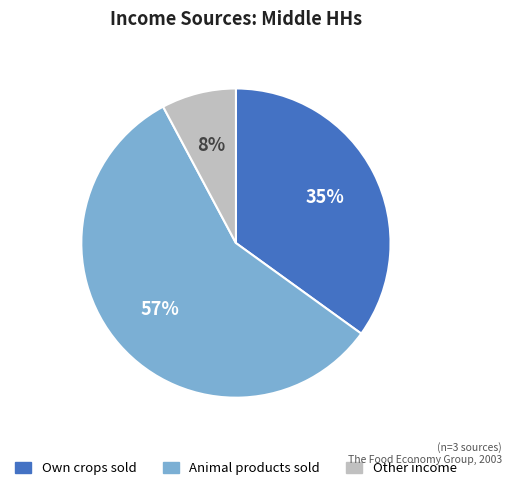

To the nearest percent, what is the average slice percentage?

33%